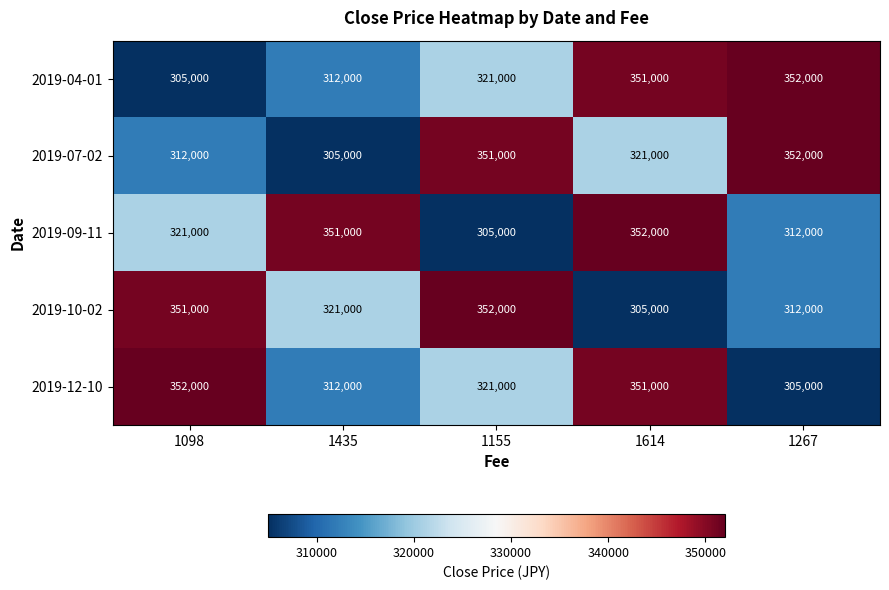

The 2019-10-02 series shows 151555 at 1267. True or false?

False